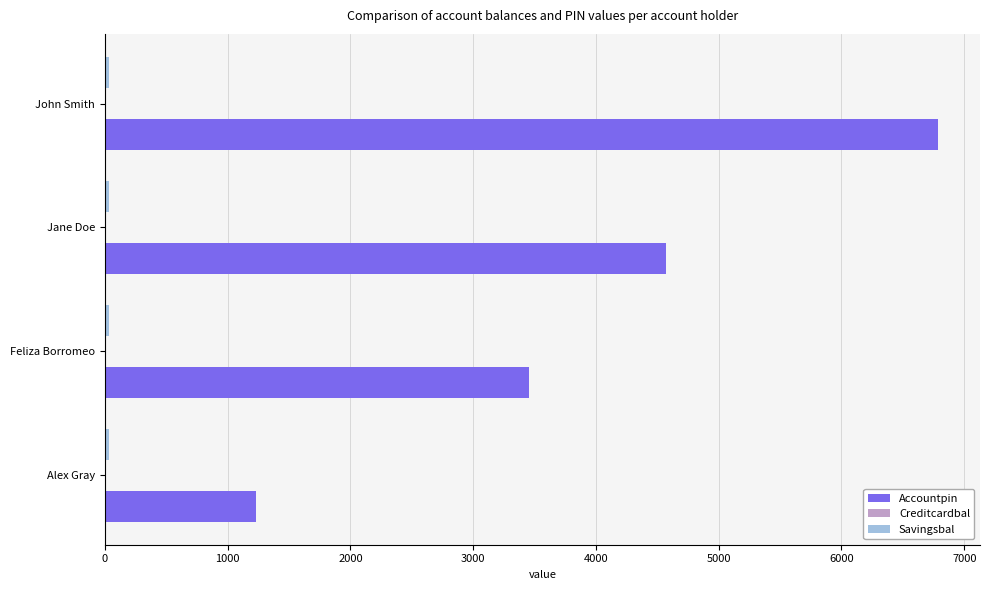

What is the highest value of the Accountpin series?

6789